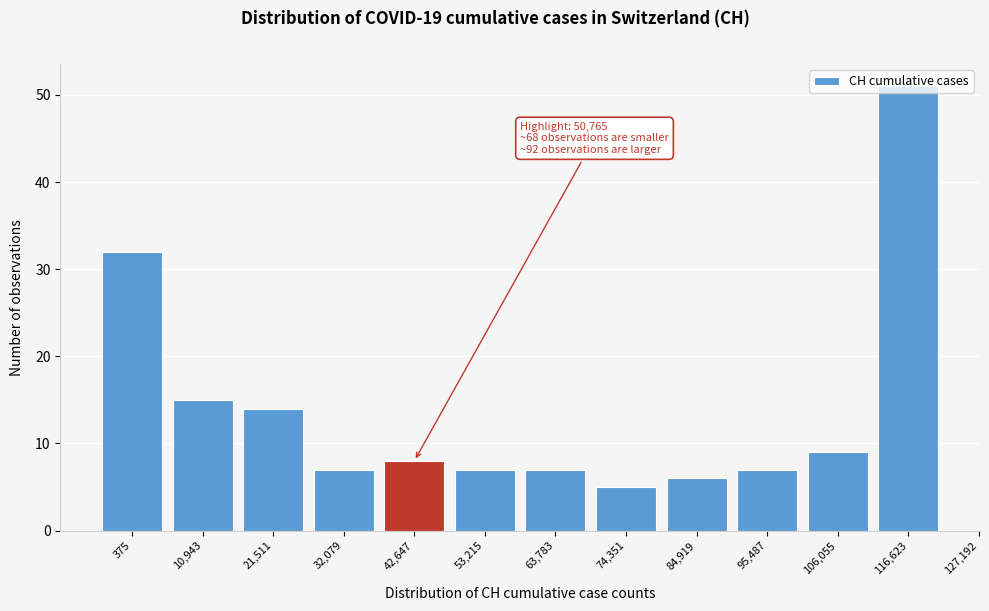

What is the label of the 4th bar from the right?

84,919